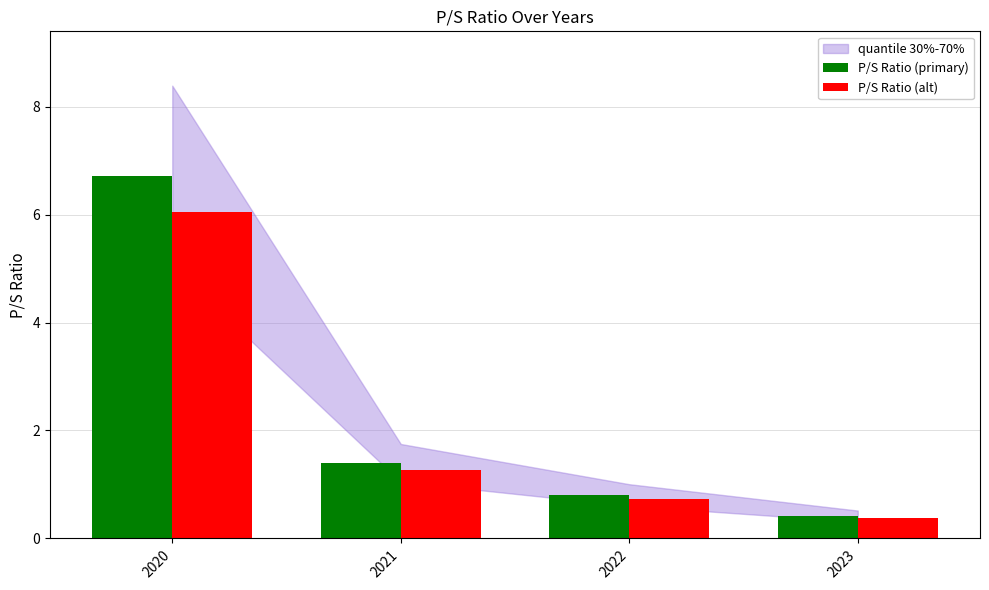

At which label does P/S Ratio (primary) first exceed 1?

2020